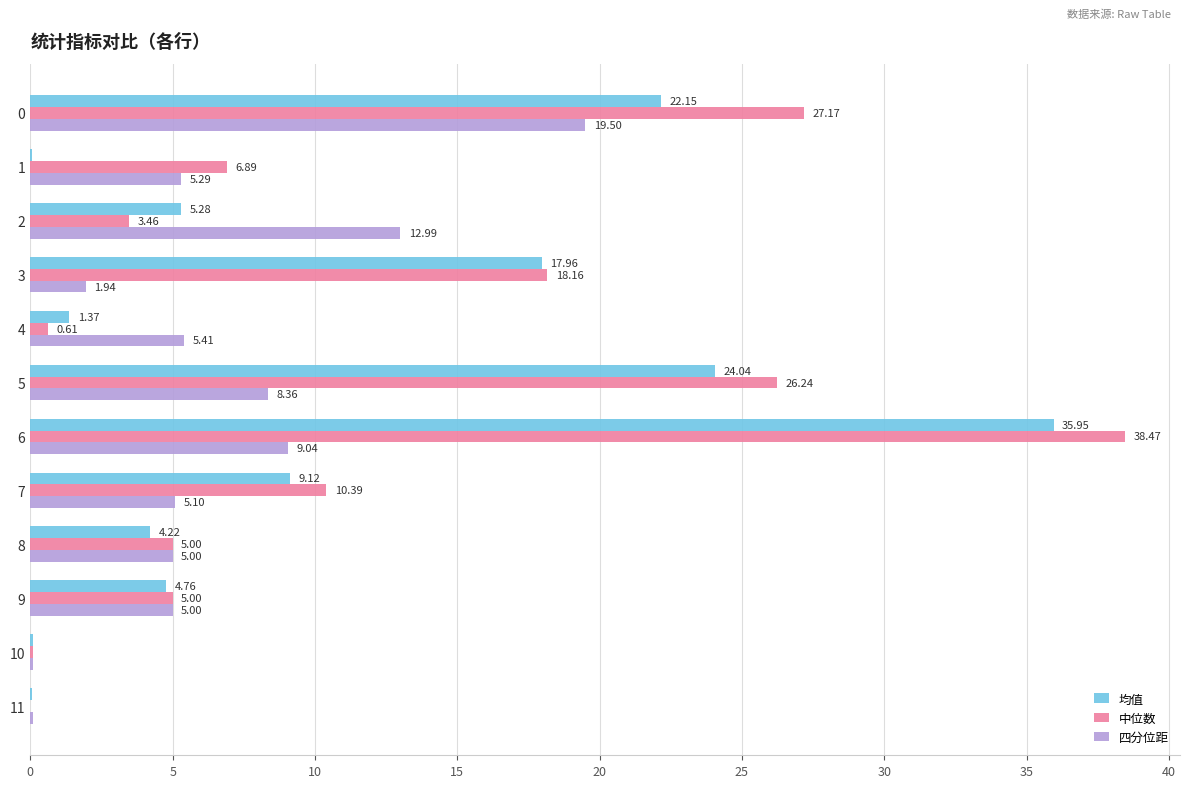

Is the value of 四分位距 at 7 greater than the value of 中位数 at 8?

Yes